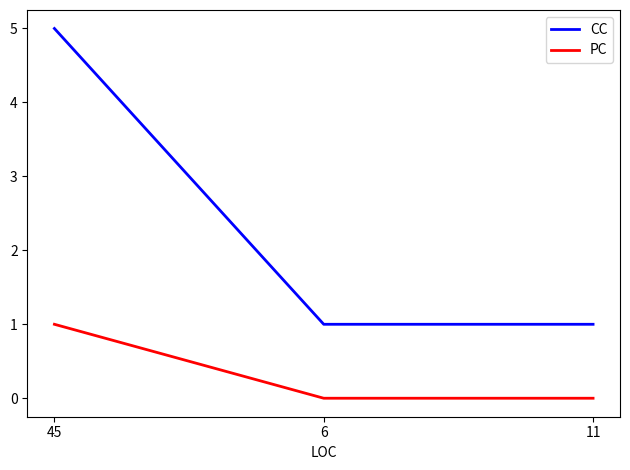

Reading right to left, extract all data points from this chart.

CC: 11=1	6=1	45=5
PC: 11=0	6=0	45=1